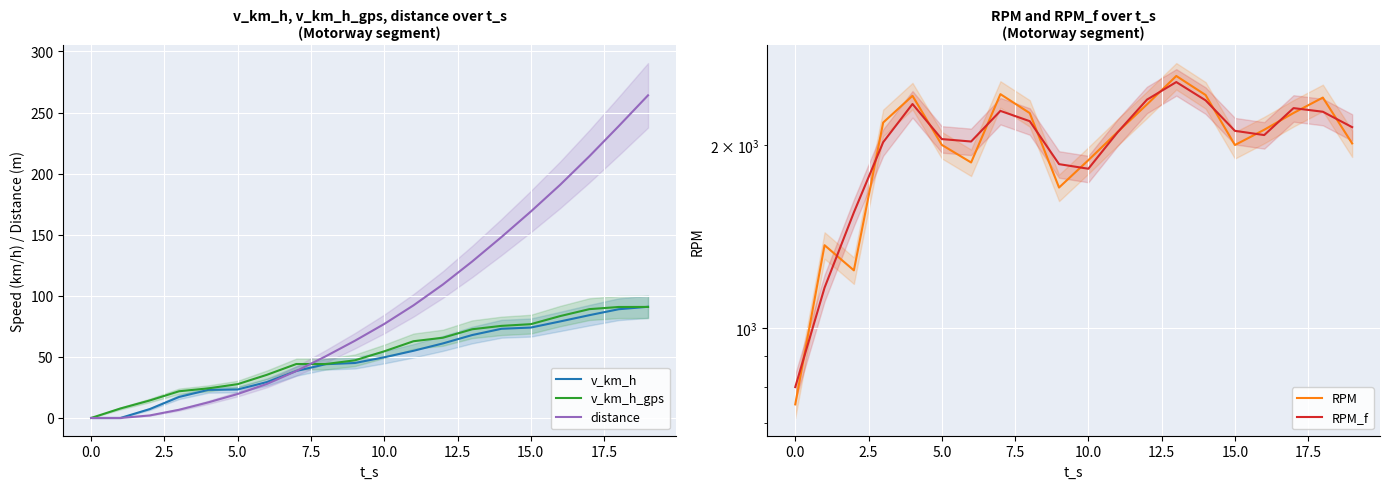

Is it true that distance equals 283.9 at 17?

False